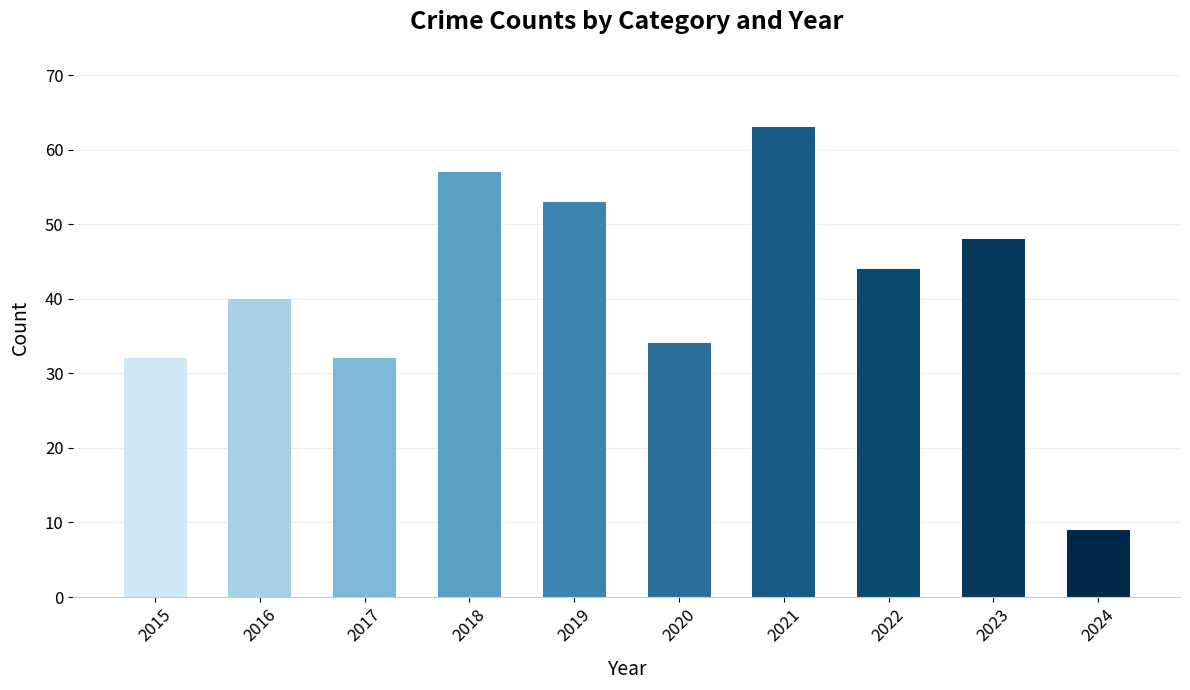

Does the chart contain any negative values?

No